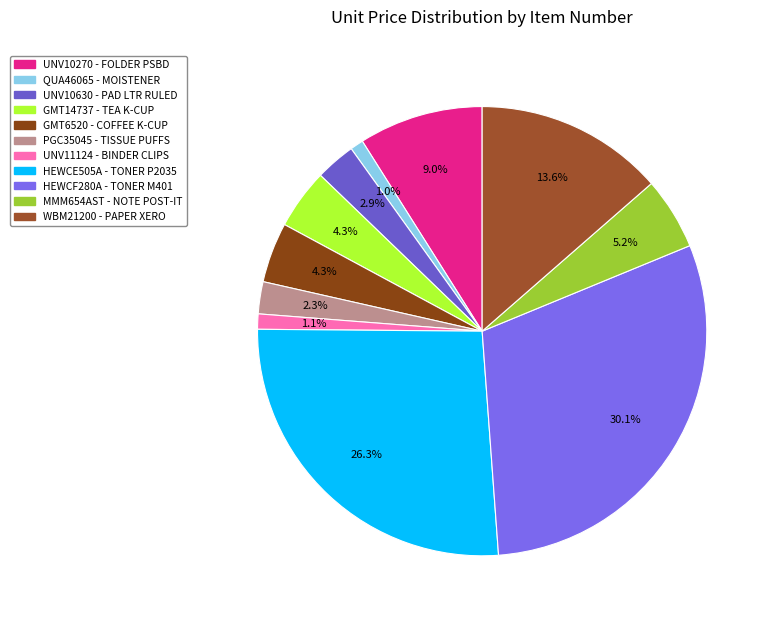

Which category has the smallest portion of the pie?

QUA46065